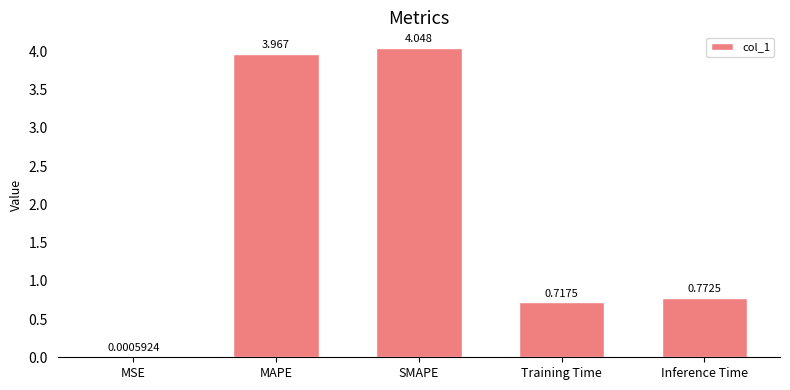

Which label corresponds to the largest value in the chart?

SMAPE